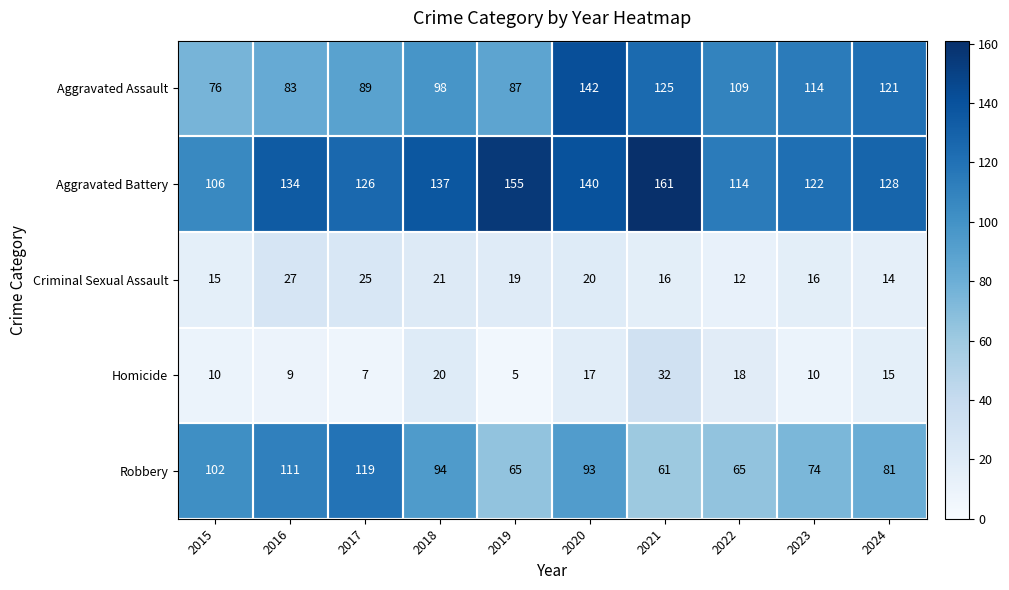

Which series has the largest total across all categories?

Aggravated Battery